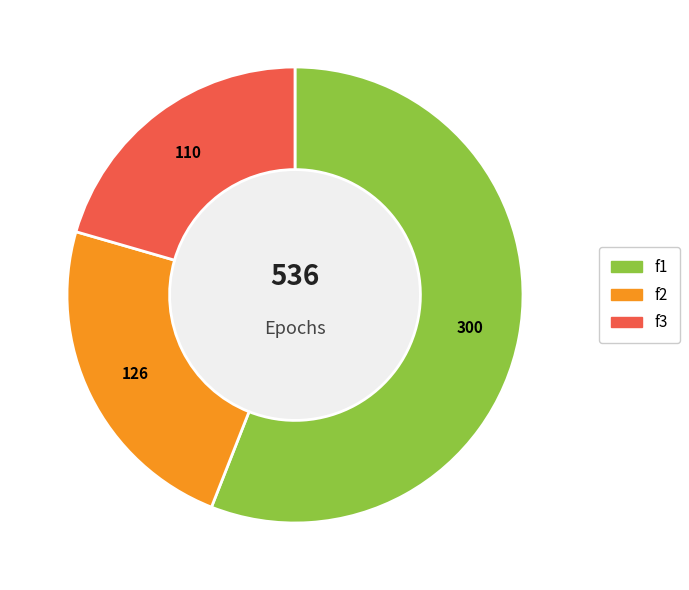

What is the smallest slice in the pie chart?

f3